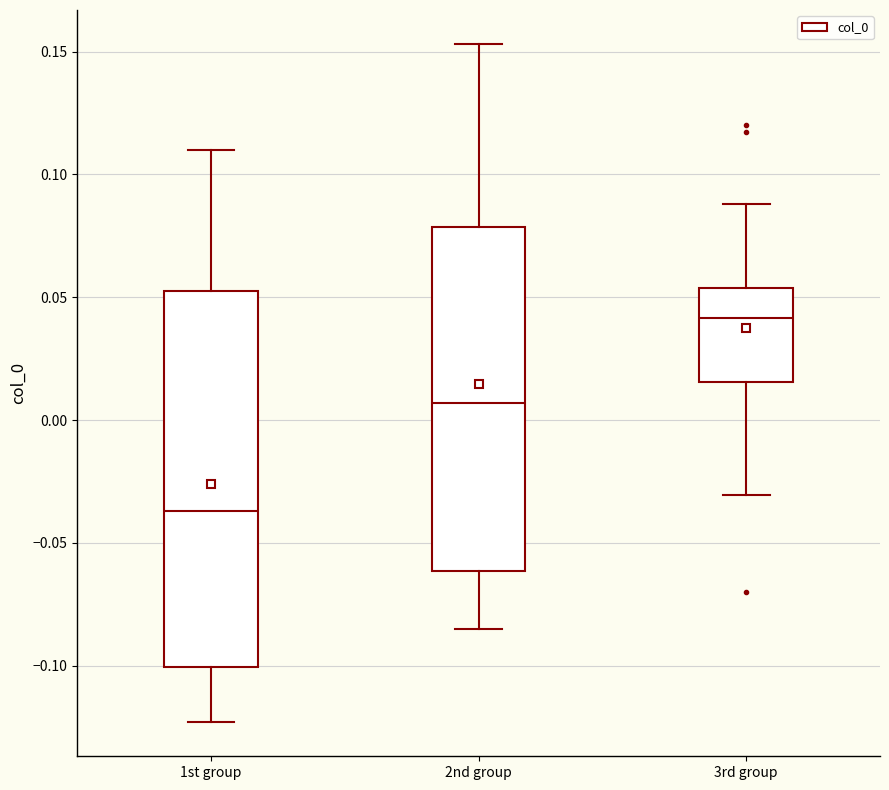

Where does the upper whisker of the box for 1st group end on the y-axis? The values are not printed on the chart, so give them approximately, as read against the axis.

0.110